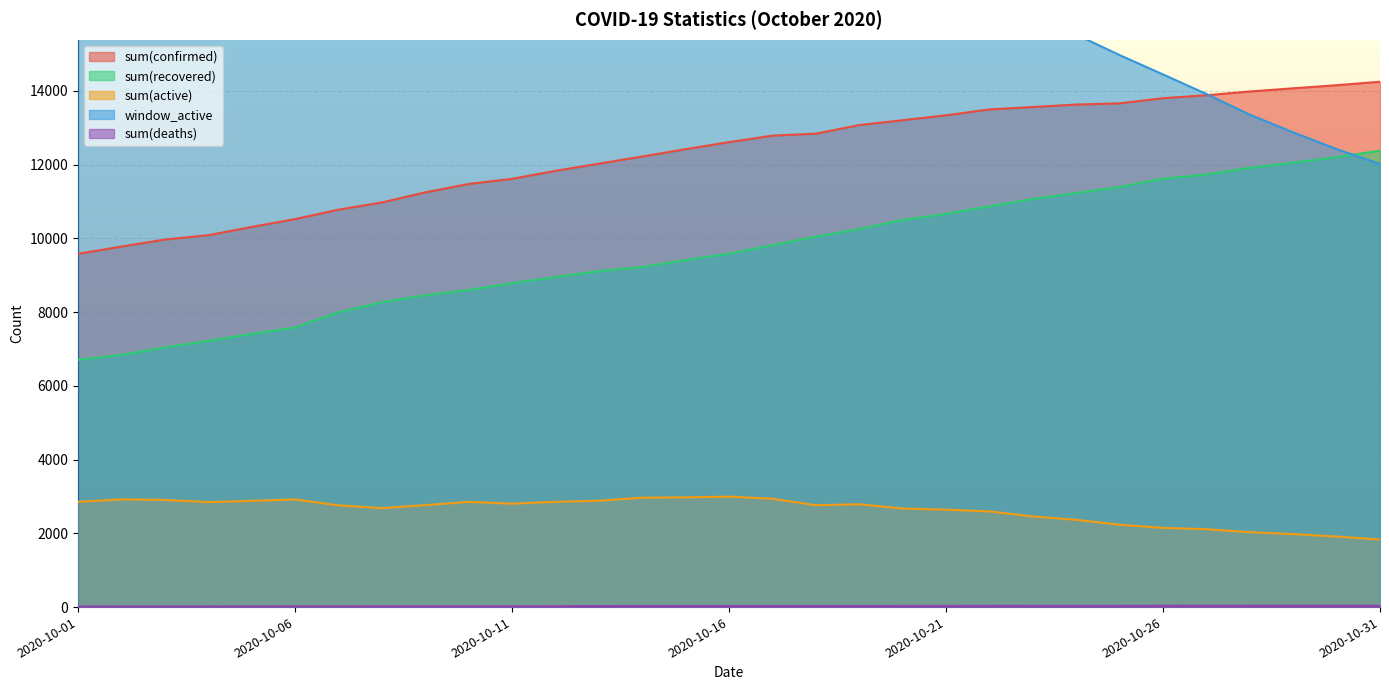

True or false: sum(confirmed) and sum(recovered) cross at least once.

False